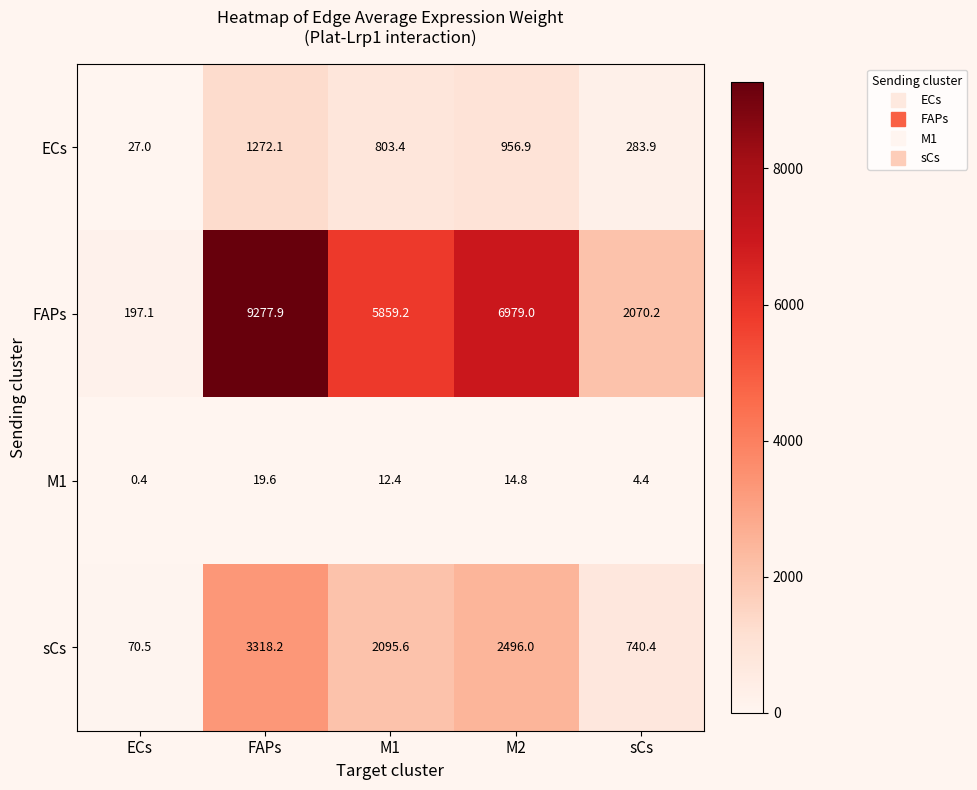

What is the spread (max minus min) of values at M1?

5846.8